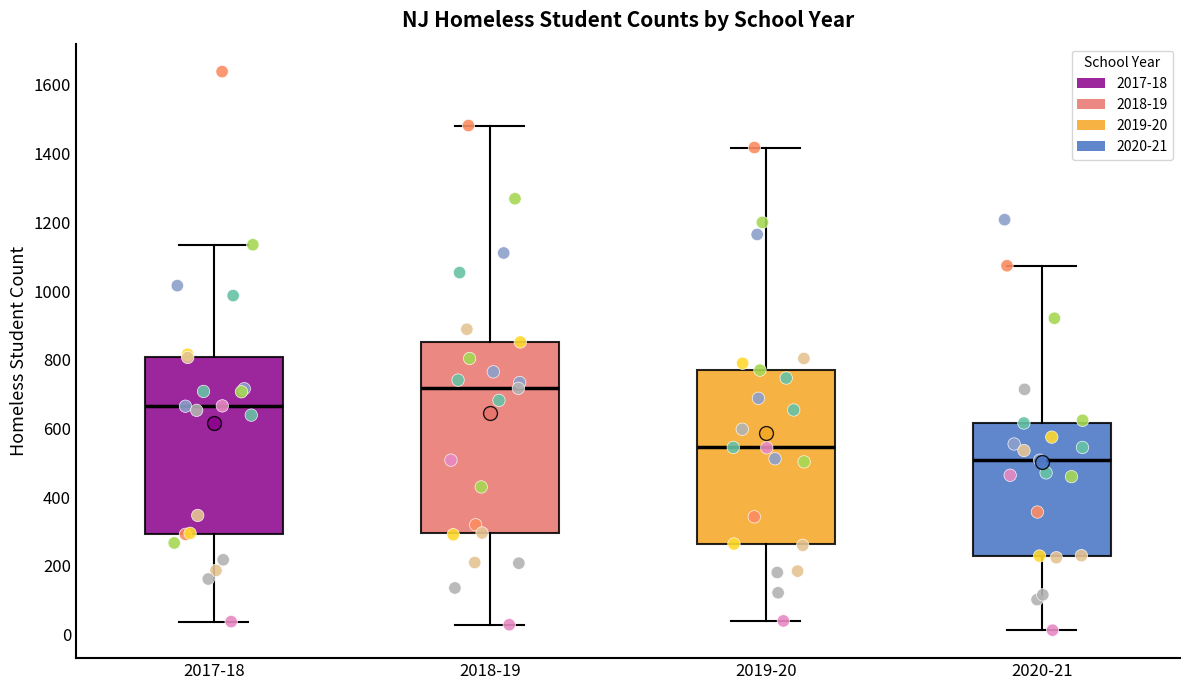

Reading left to right, read every box against the y-axis: the position of its median line, the range the box covers, and the ends of its whiskers. The values are not printed on the chart, so give them approximately, as read against the axis.

2017-18: median 660, box 300 to 800, whiskers 40 to 1140
2018-19: median 720, box 300 to 860, whiskers 20 to 1480
2019-20: median 540, box 260 to 780, whiskers 40 to 1420
2020-21: median 500, box 240 to 620, whiskers 20 to 1080